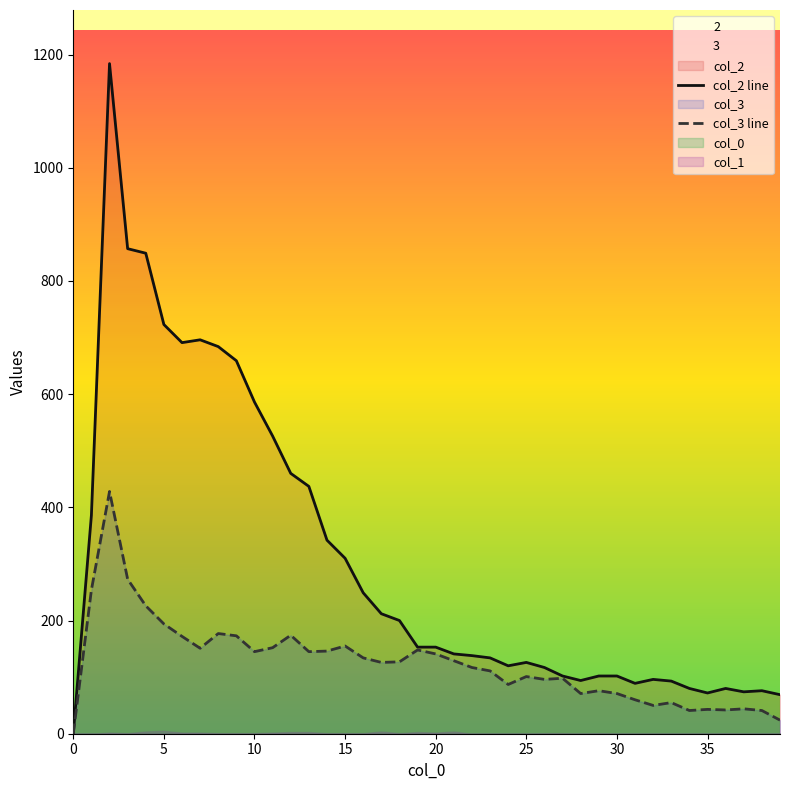

At which category is the sum across all series the highest?

2